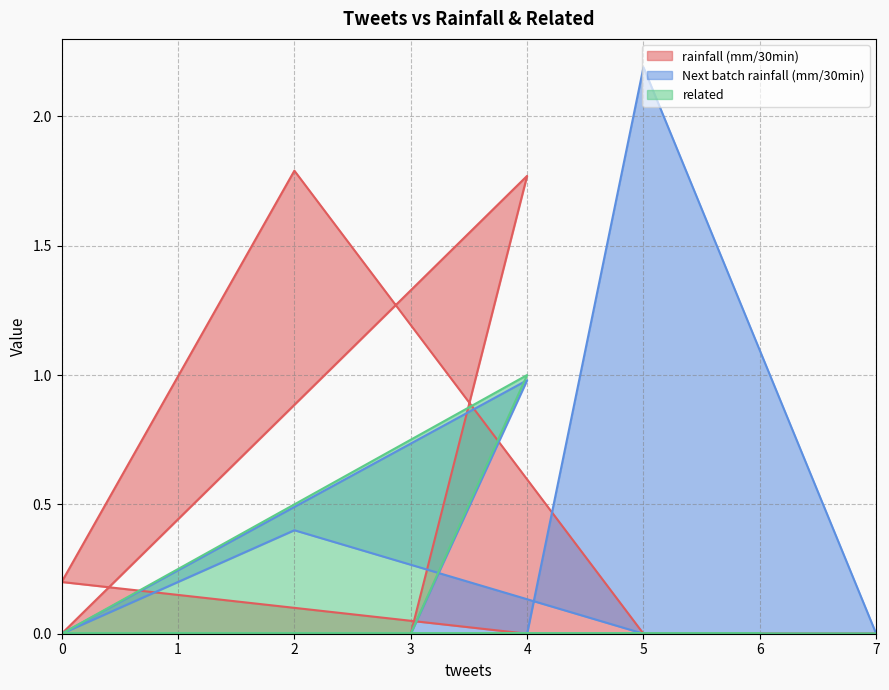

Is it true that rainfall (mm/30min) equals 0.0 at 3?

True